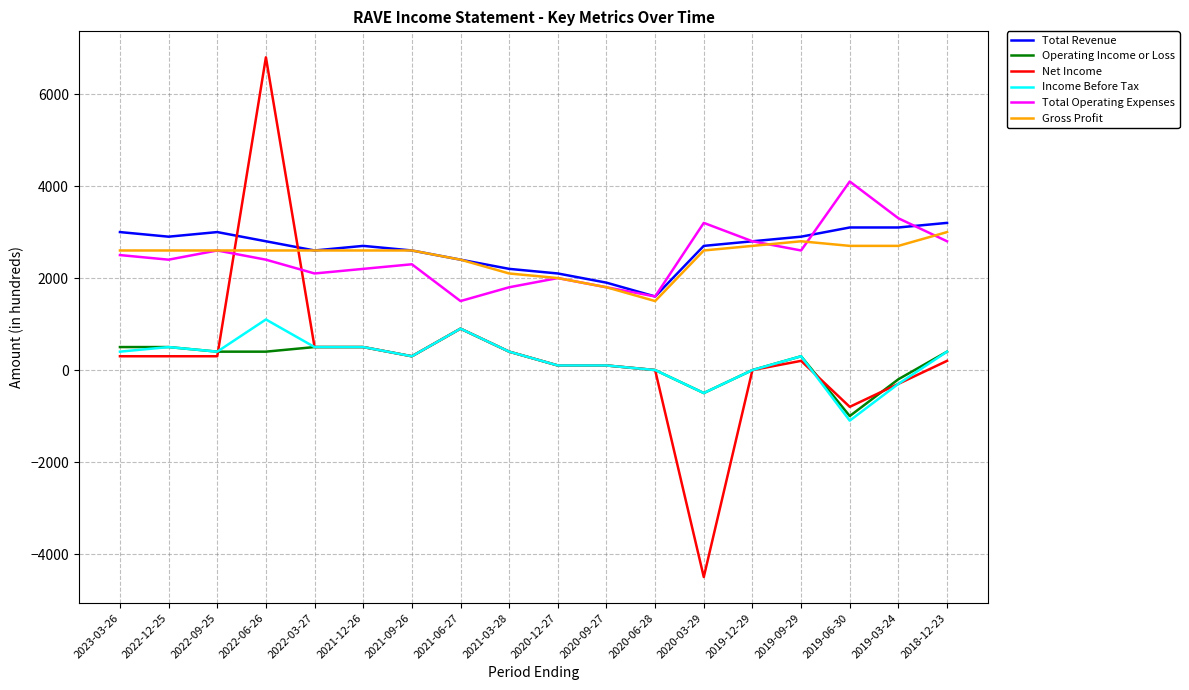

True or false: Gross Profit and Income Before Tax cross at least once.

False